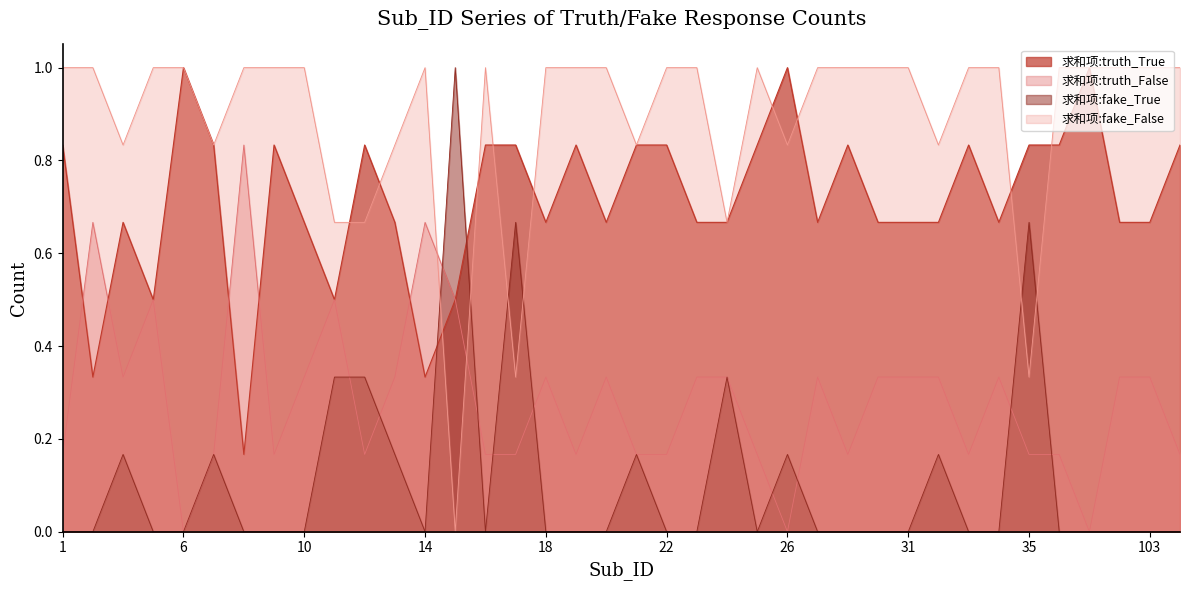

Which series ends up on top after the final intersection of 求和项:truth_False and 求和项:fake_True?

求和项:truth_False